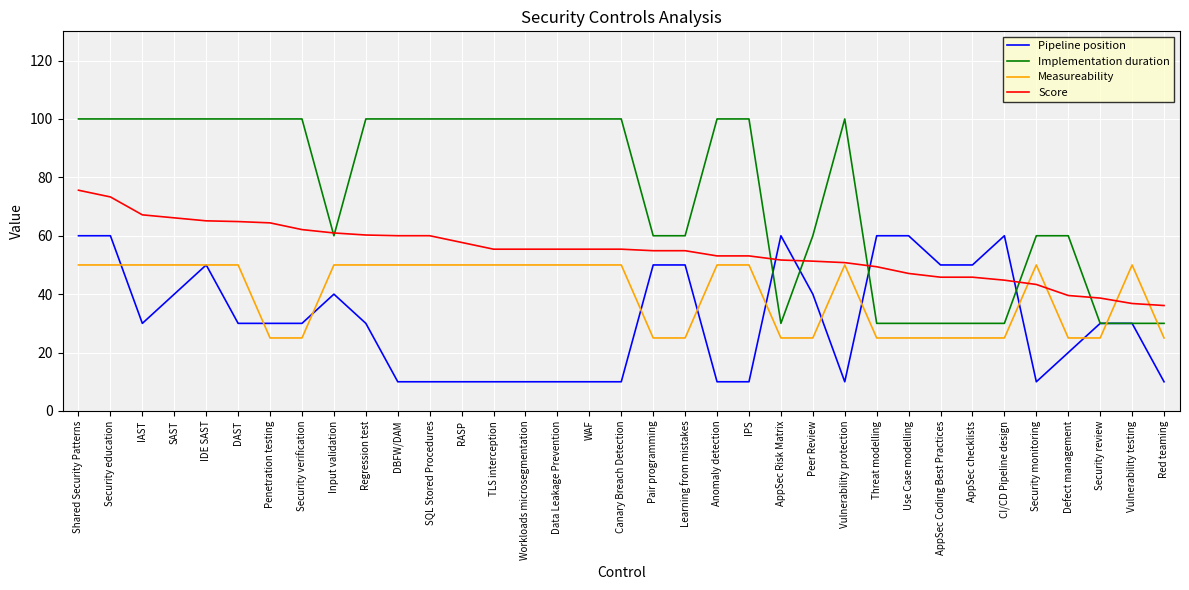

What position from the left is IAST?

3